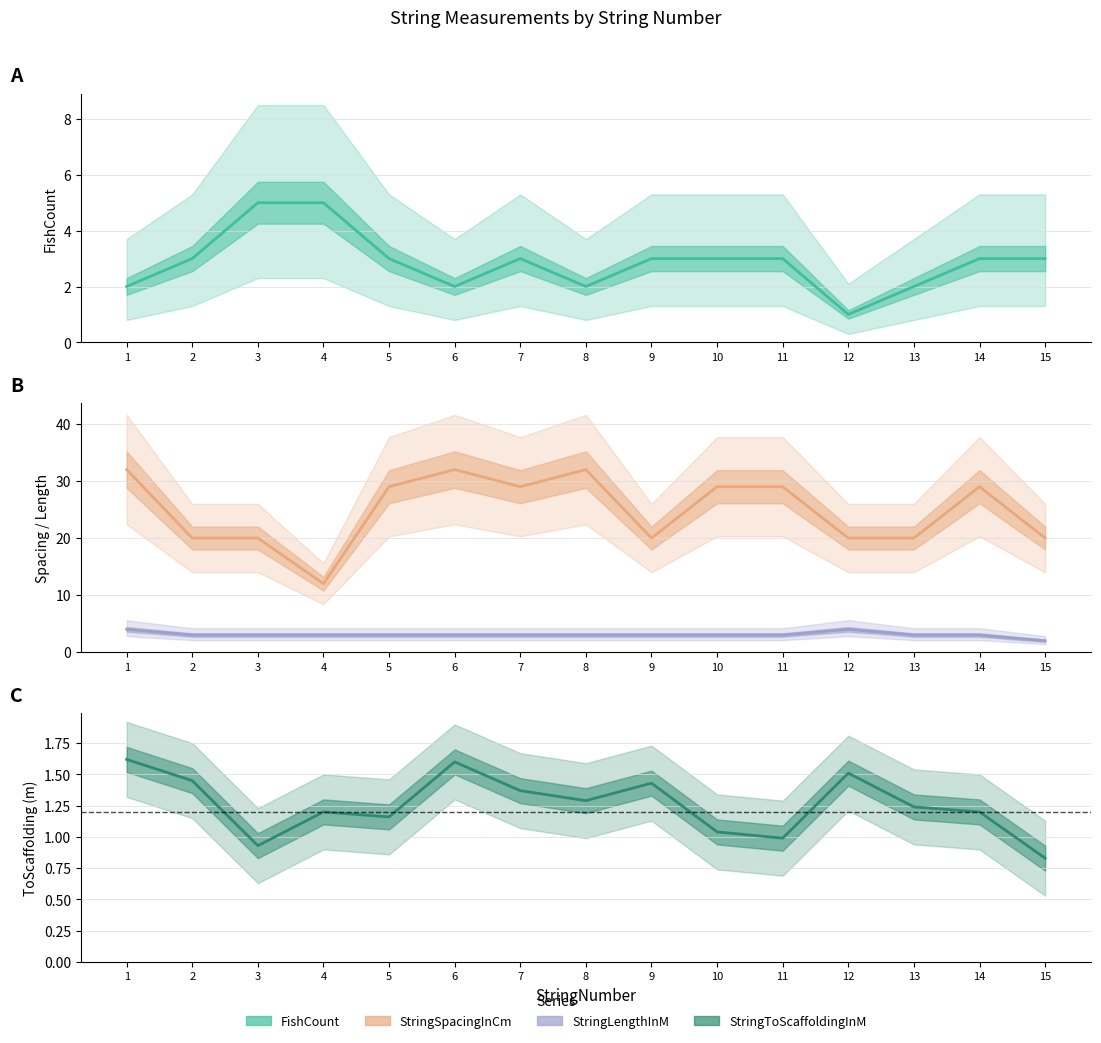

In StringSpacingInCm, how many points are lower than both neighbors (excluding endpoints)?

3